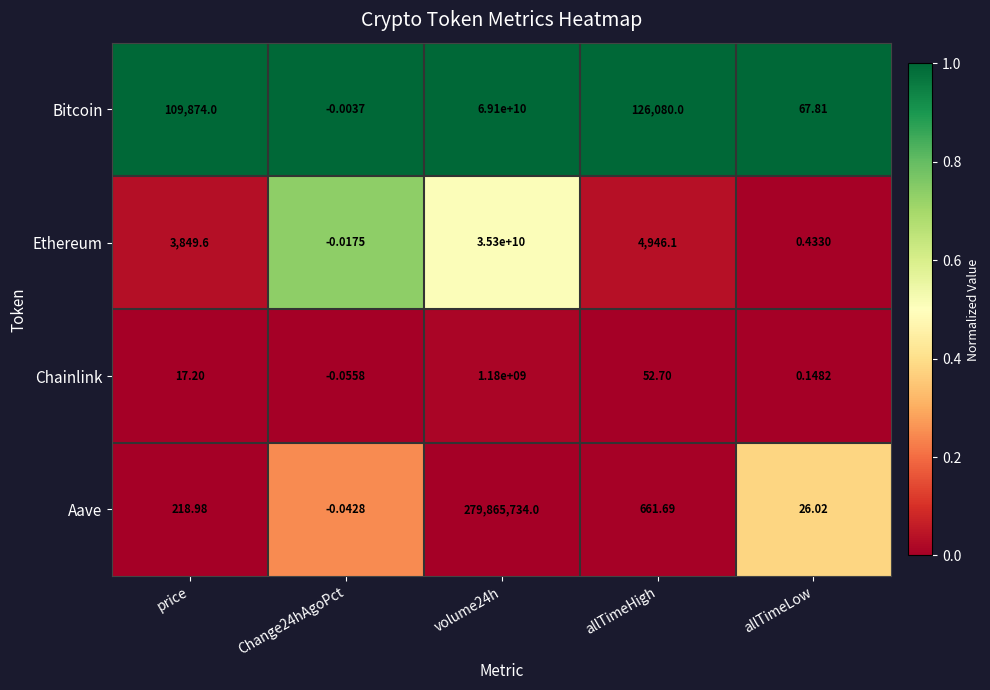

At volume24h, list the series in order from smallest to largest.

Aave, Chainlink, Ethereum, Bitcoin